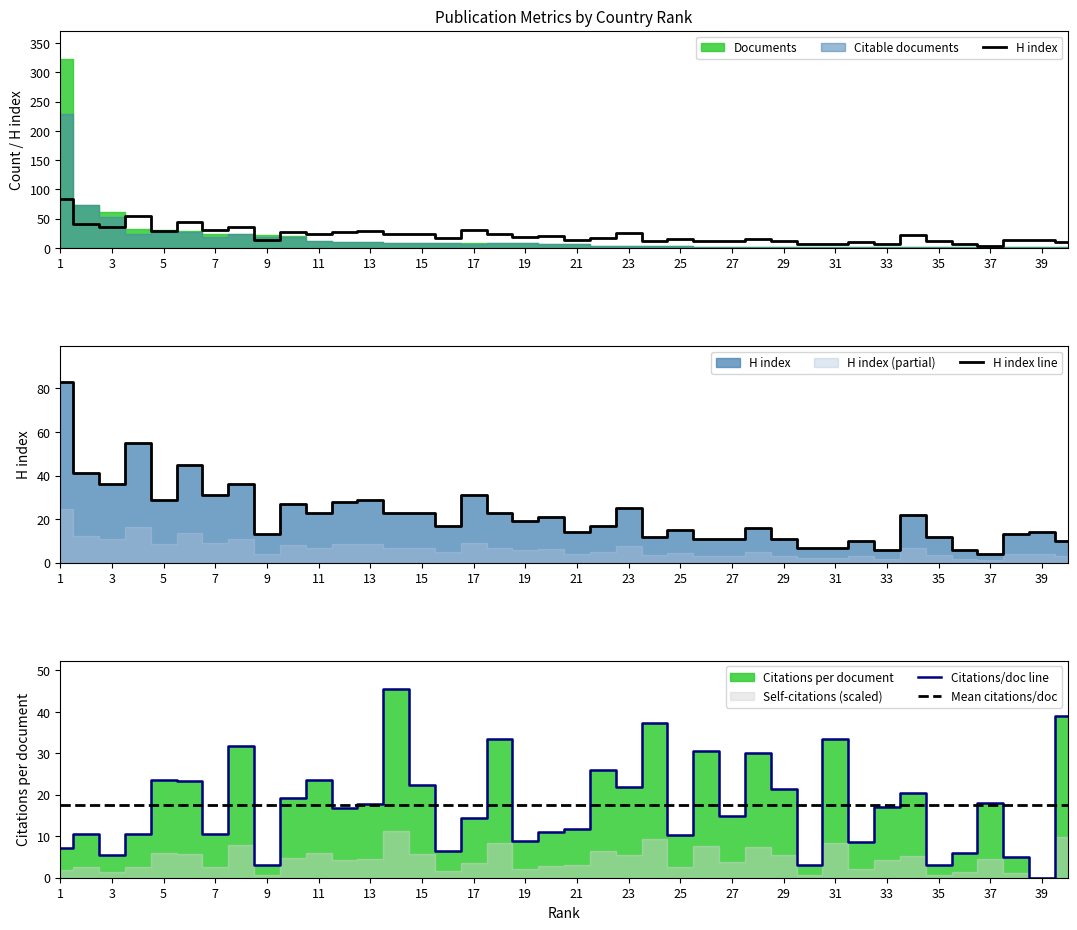

True or false: Mean citations/doc has more than 0 interior local peaks.

False